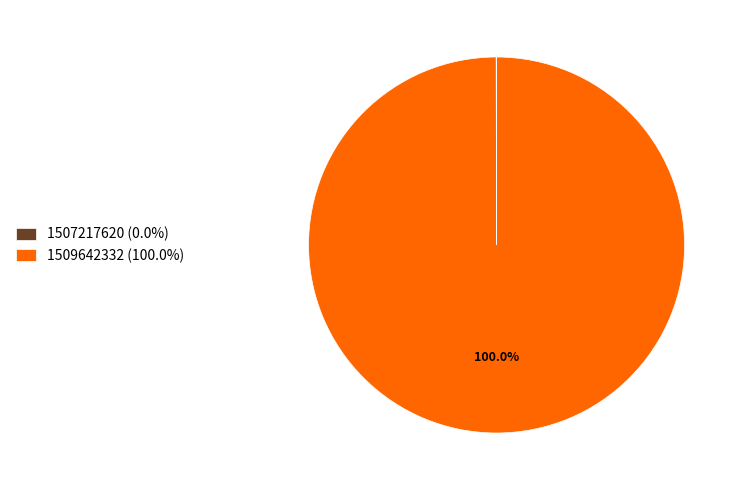

Does 1509642332 account for over 50% of the chart?

Yes